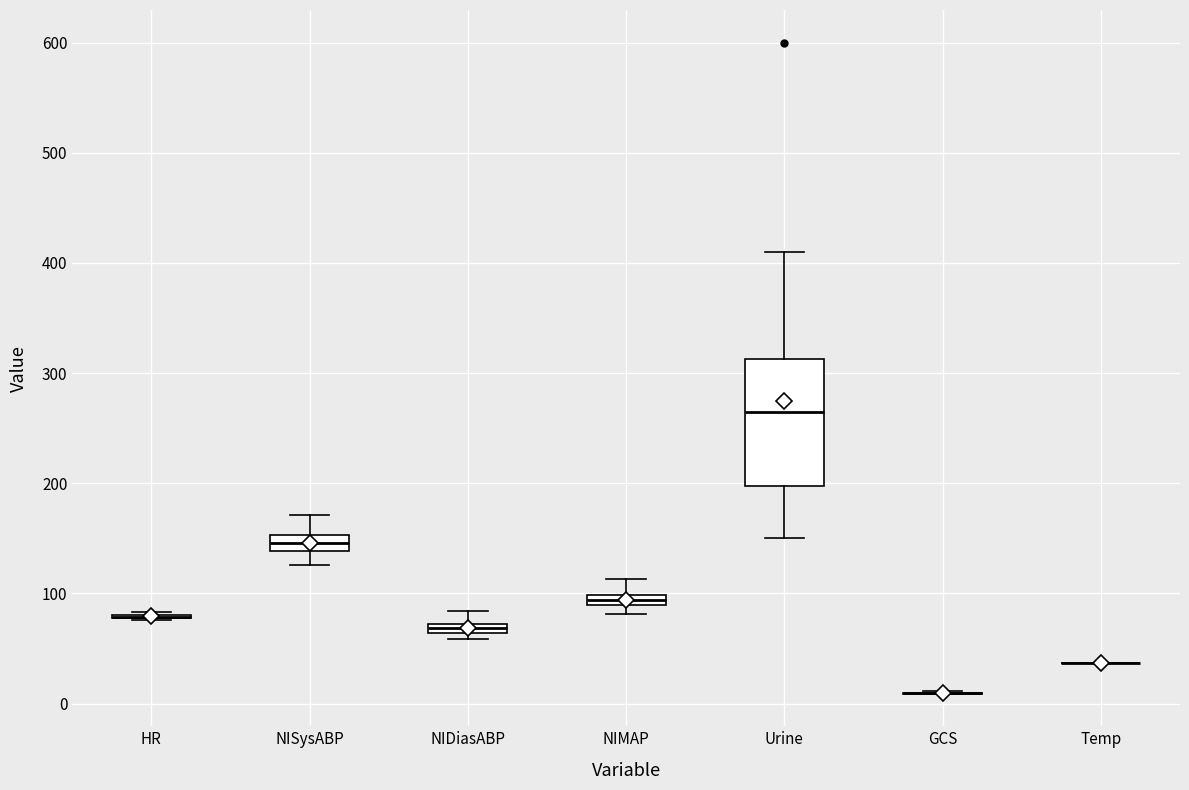

Which box is the tallest, from its lower edge to its upper edge?

Urine